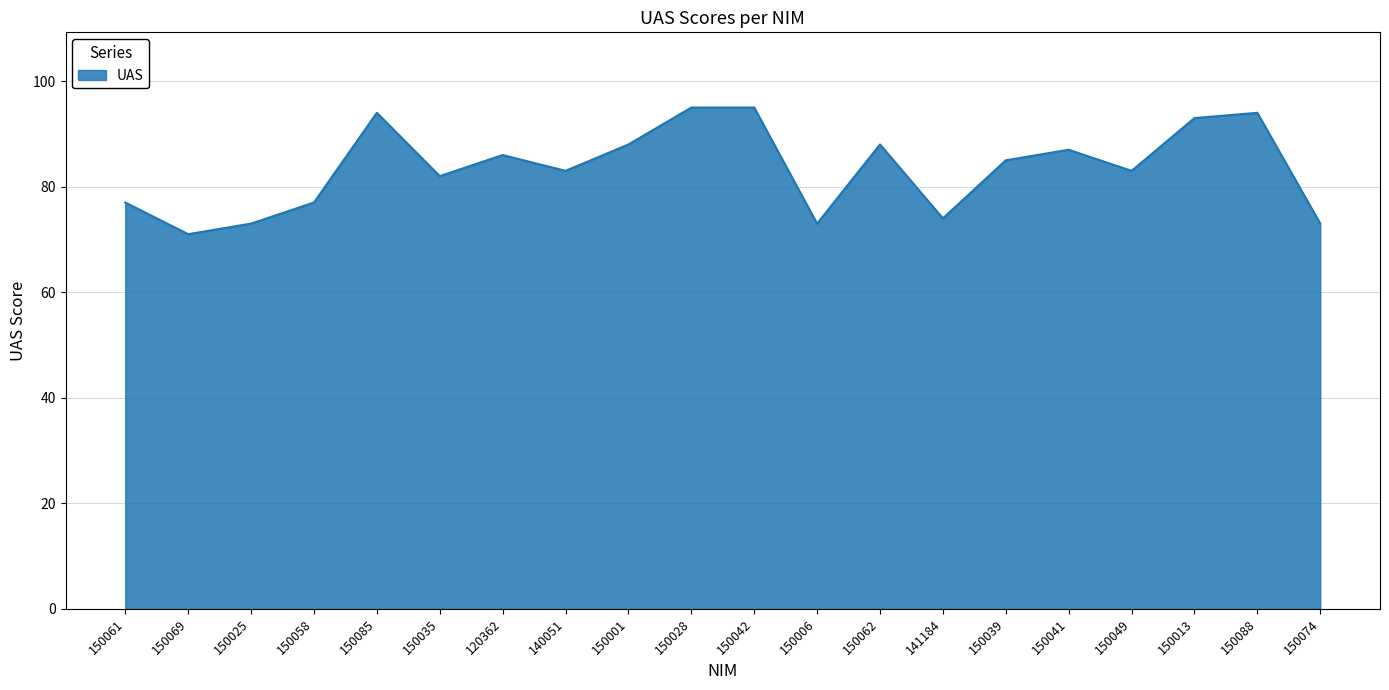

Reading left to right, list all the values displayed in this chart.

77	71	73	77	94	82	86	83	88	95	95	73	88	74	85	87	83	93	94	73